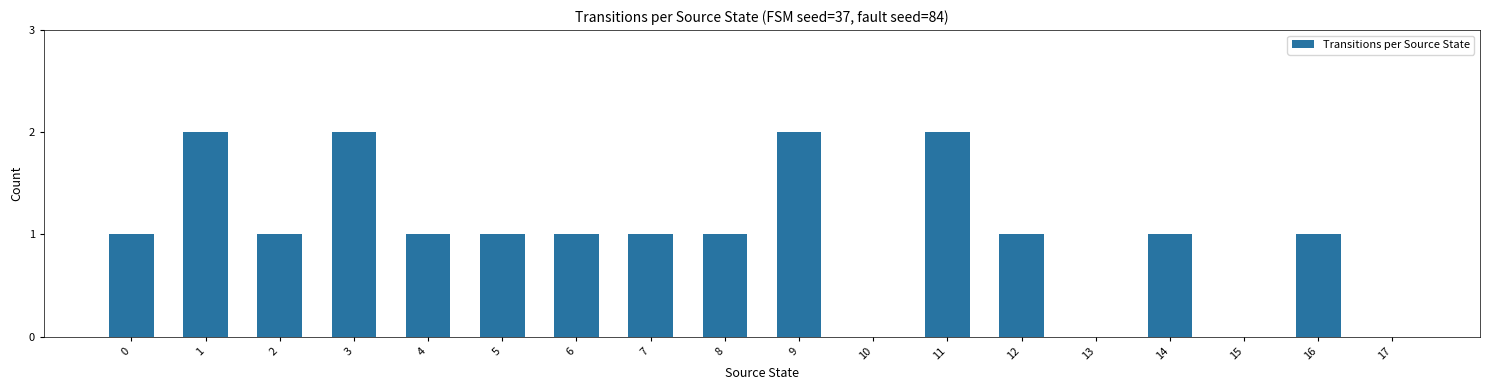

The chart shows a value of 2 at 1. True or false?

True